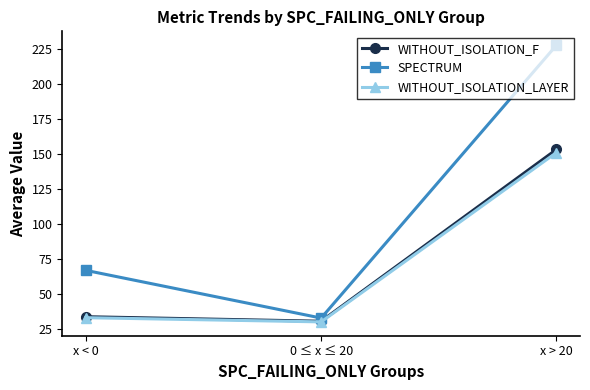

What is the difference between the maximum and minimum values in the SPECTRUM series?

195.2